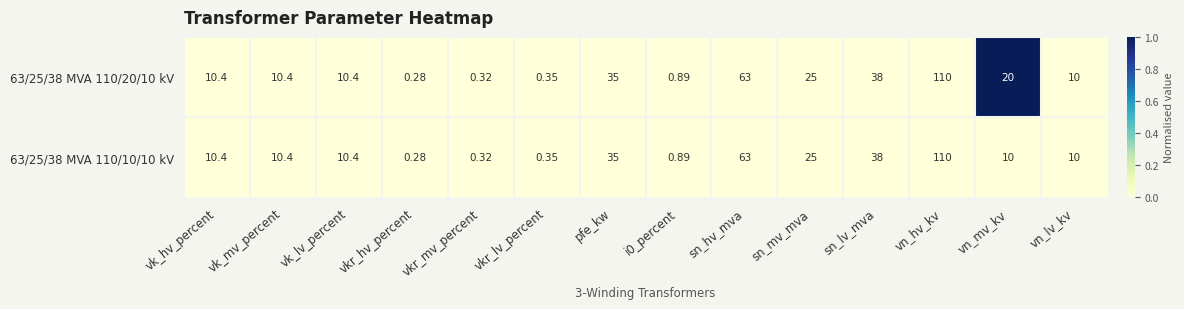

Which category has the highest value across all series?

vn_hv_kv